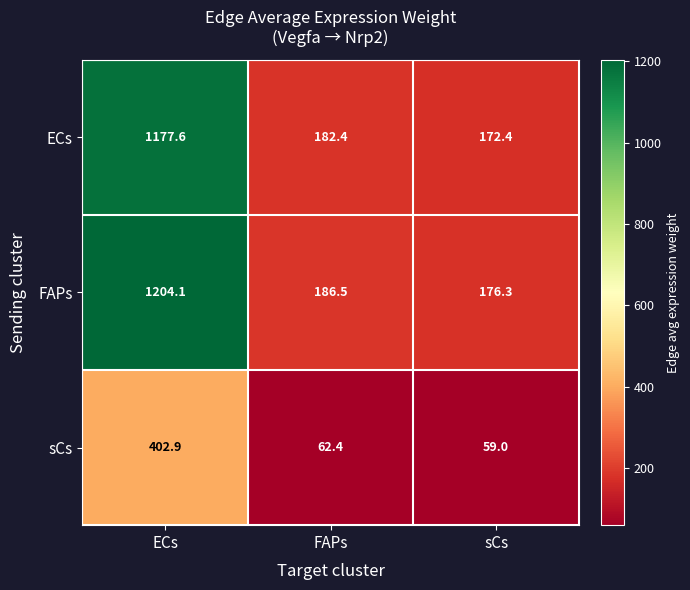

Which series has the largest total across all categories?

FAPs